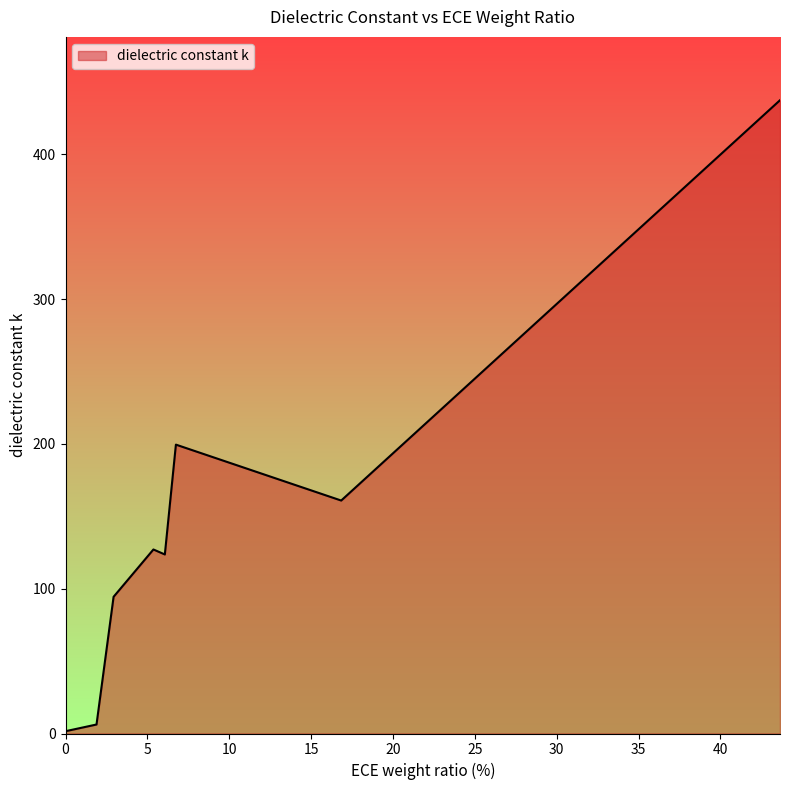

True or false: the data has more than 0 interior local peaks.

True